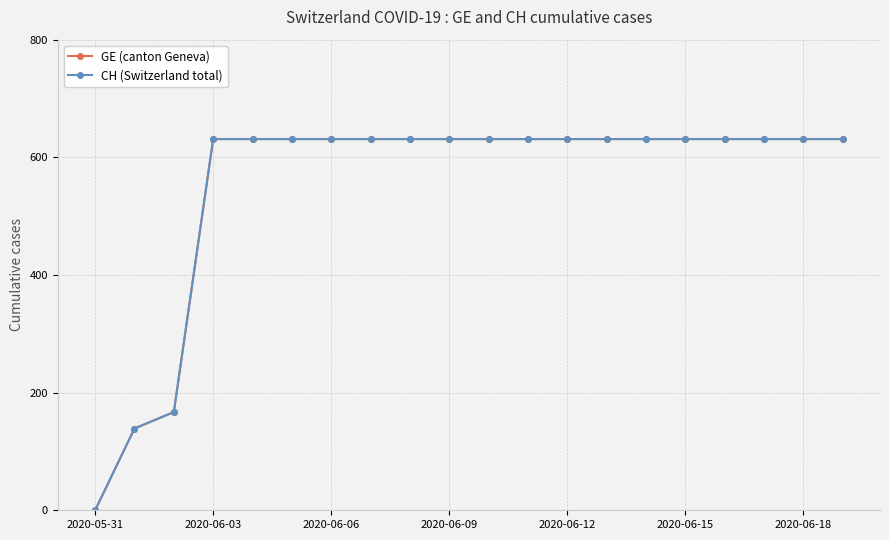

True or false: GE (canton Geneva) and CH (Switzerland total) cross at least once.

False